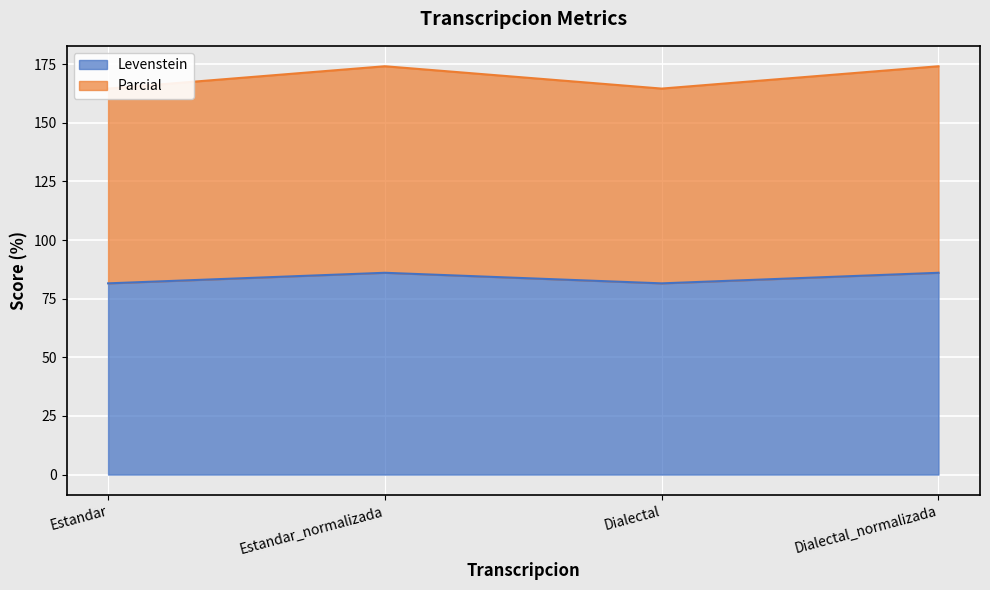

What position from the left is Estandar_normalizada?

2